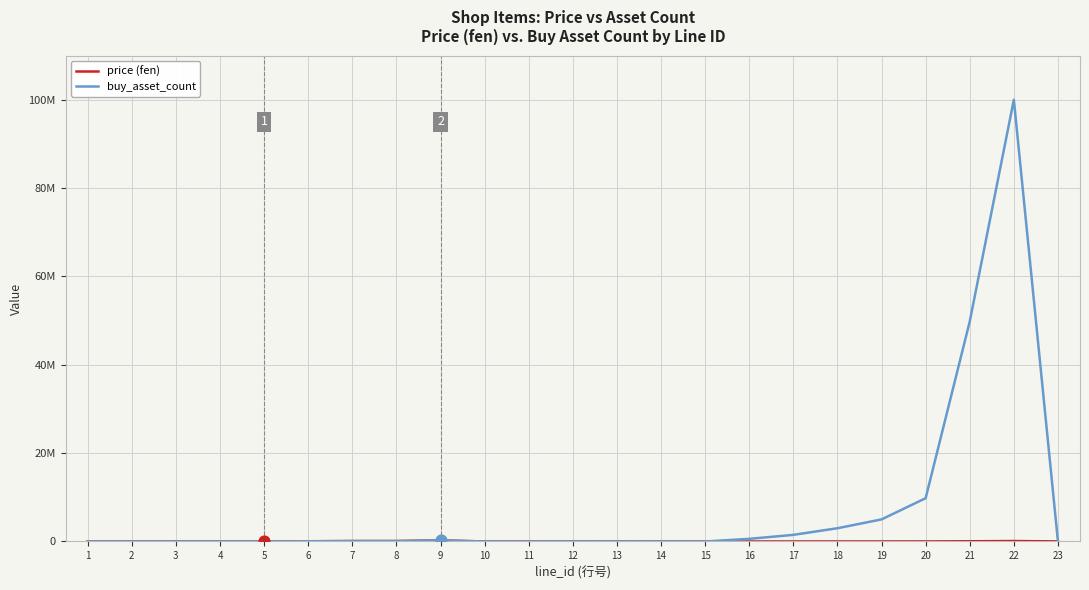

At which category is the sum across all series the highest?

22